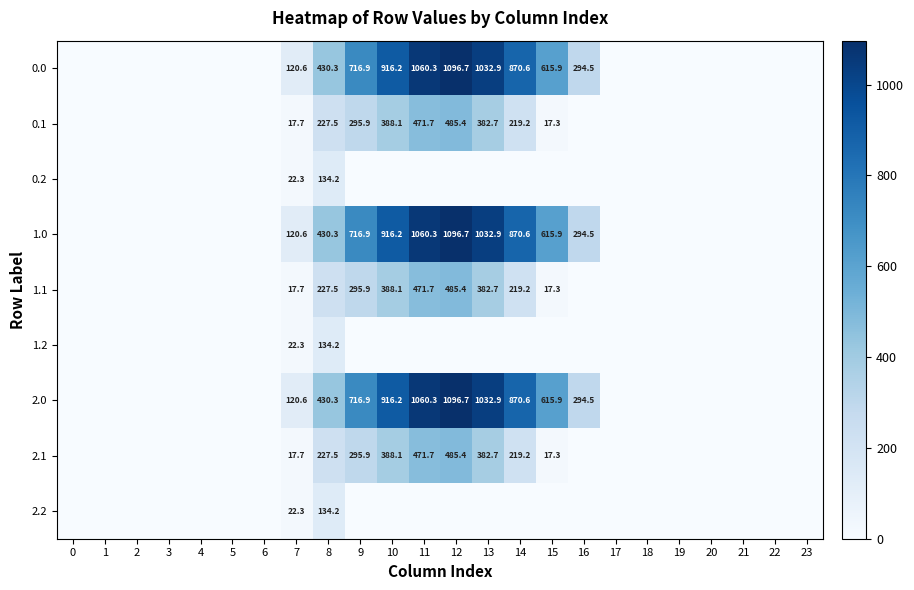

What is the difference between the maximum and second lowest values in the 2.0 series?

1096.7